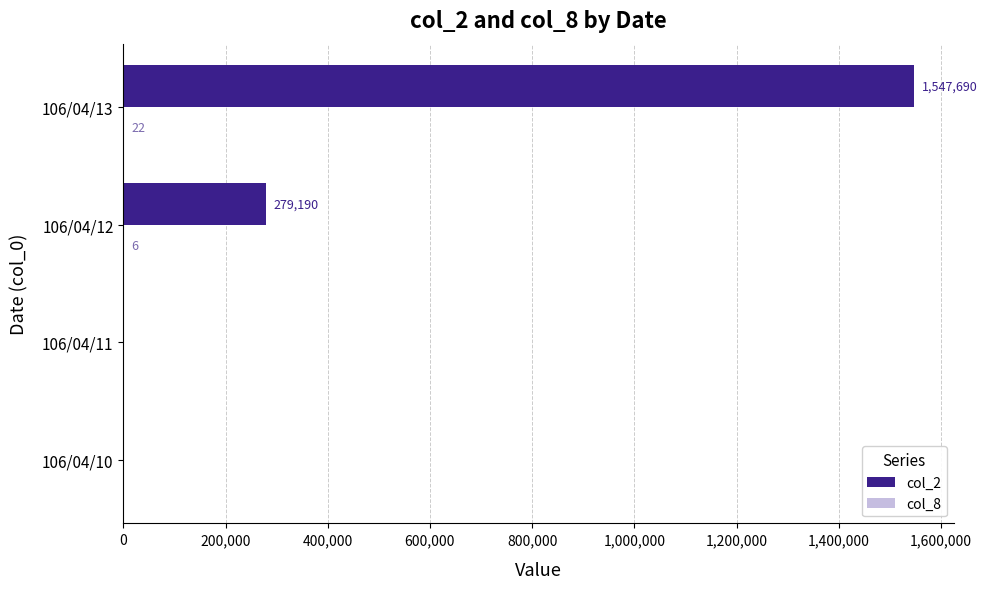

How many data points does each series have?

4